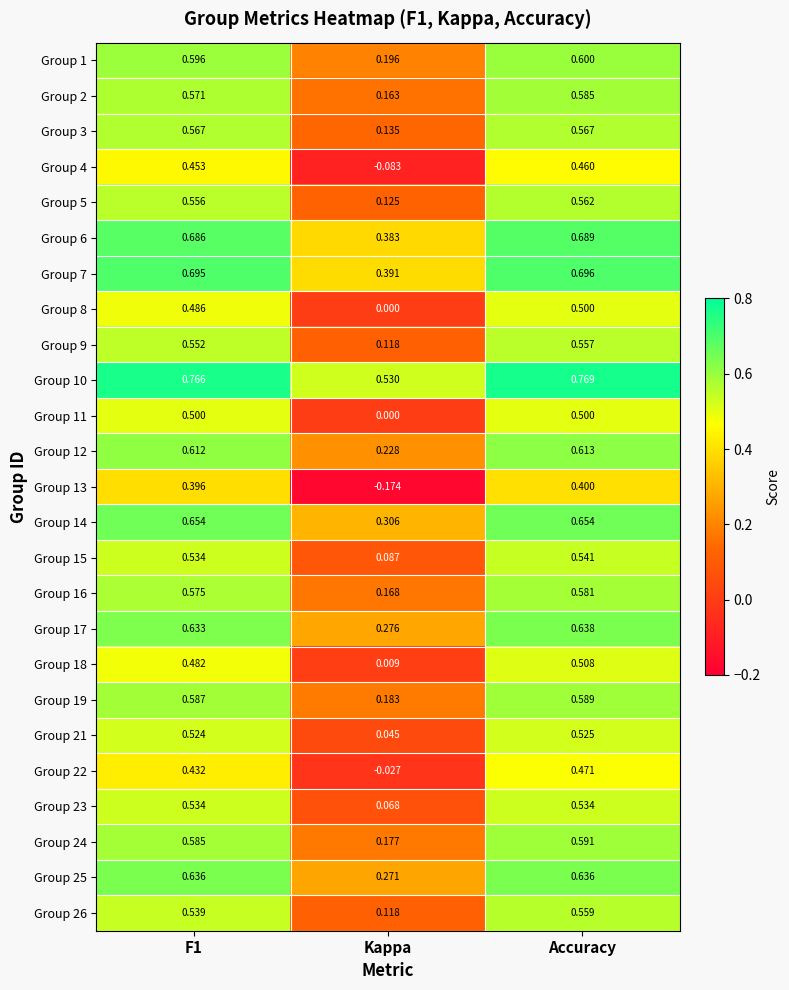

Which category has the lowest value in the Group 10 series?

Kappa